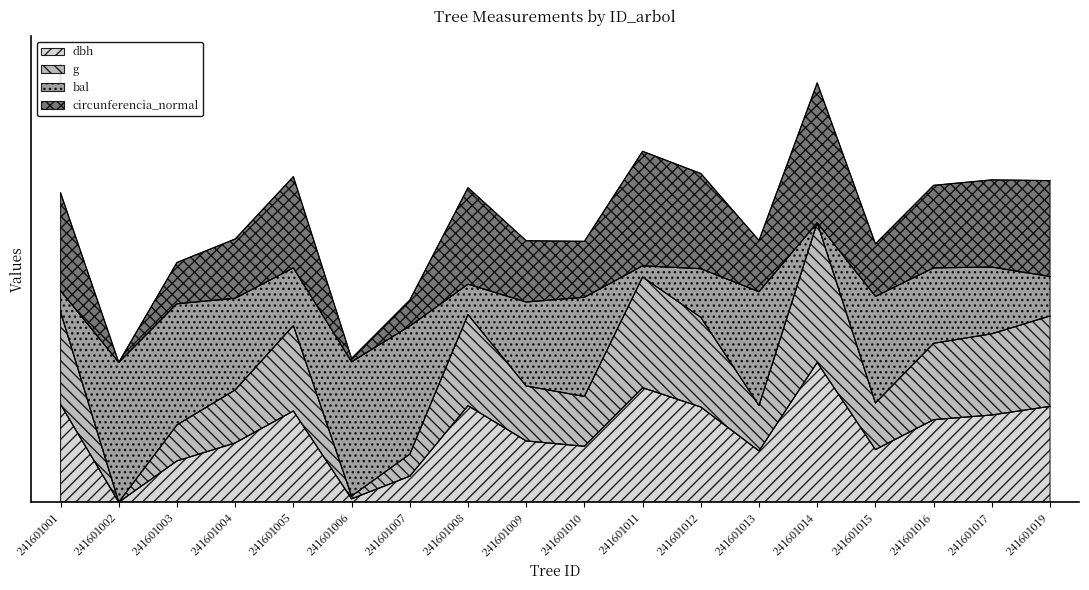

What is the sum of all circunferencia_normal values?

10.8